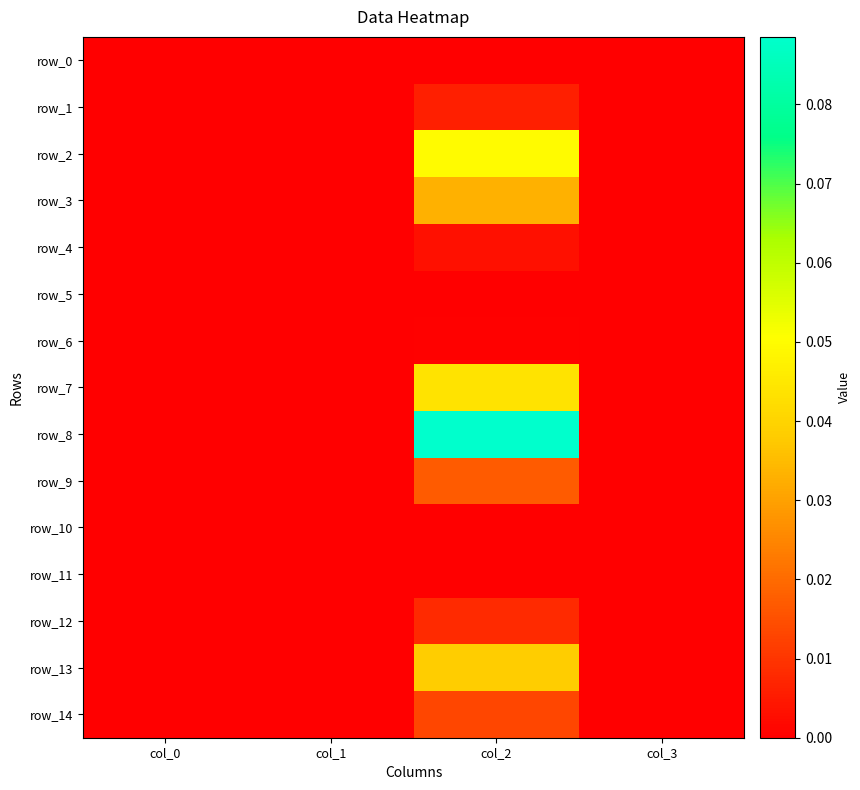

How many positive values does the row_13 series have?

1